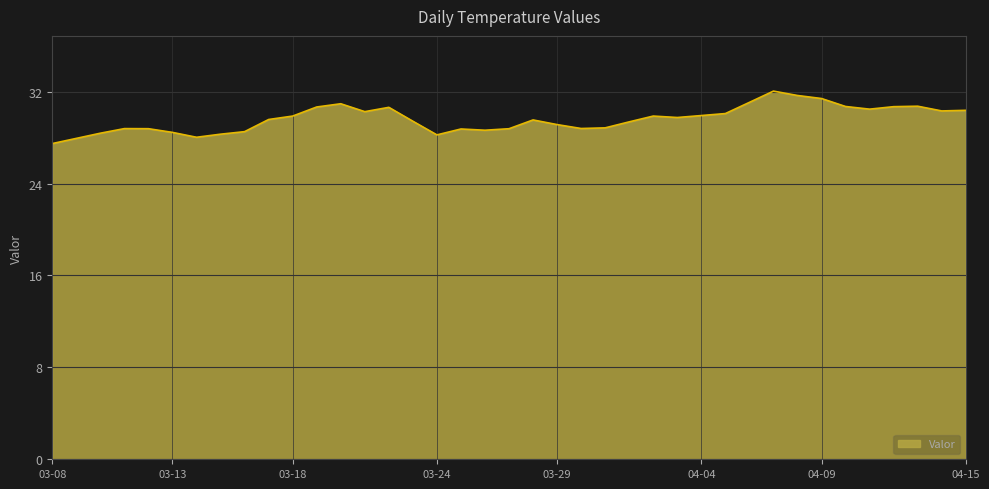

What is the smallest value displayed?

27.5